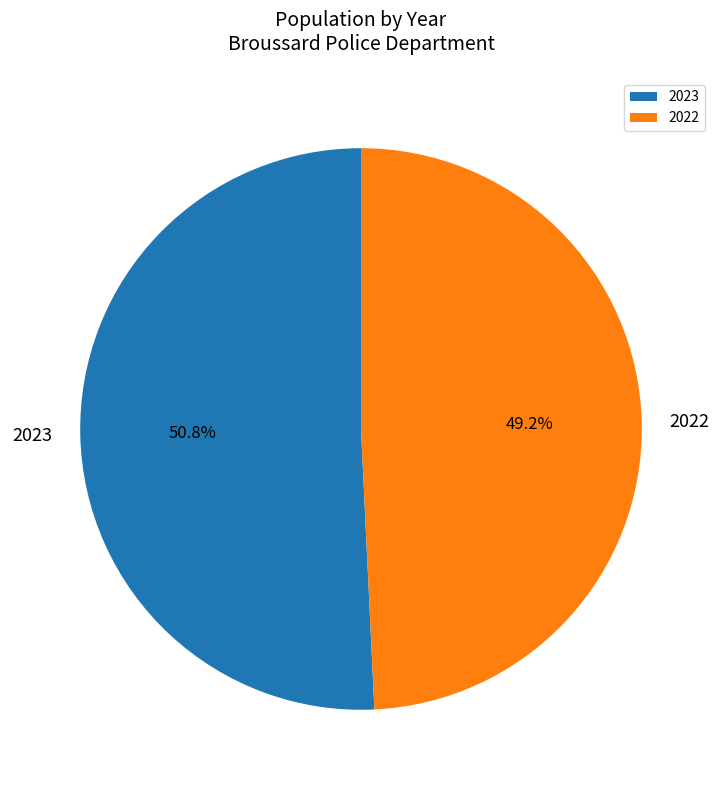

Which slice is the largest?

2023